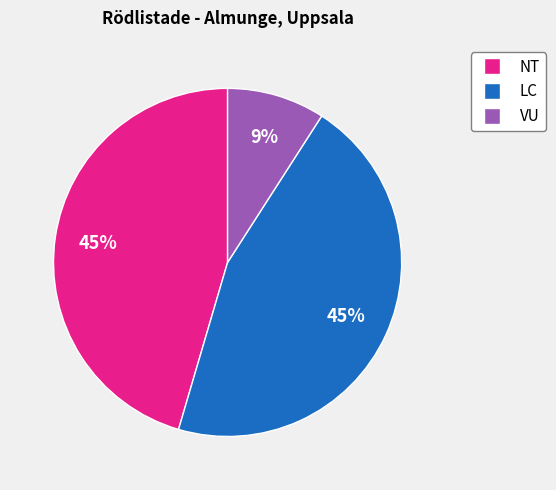

Is there any slice that represents more than half of the pie?

No